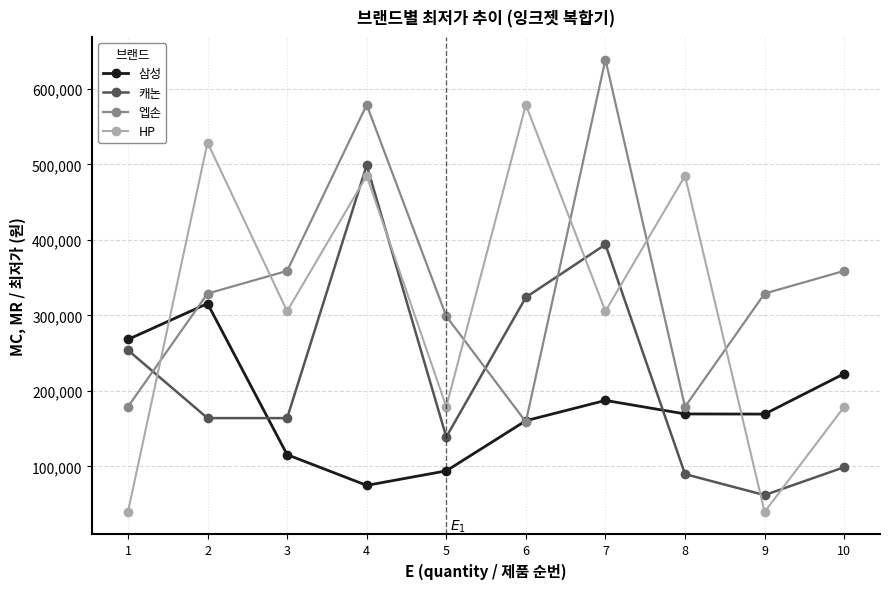

How many intersections are there between HP and 삼성?

2